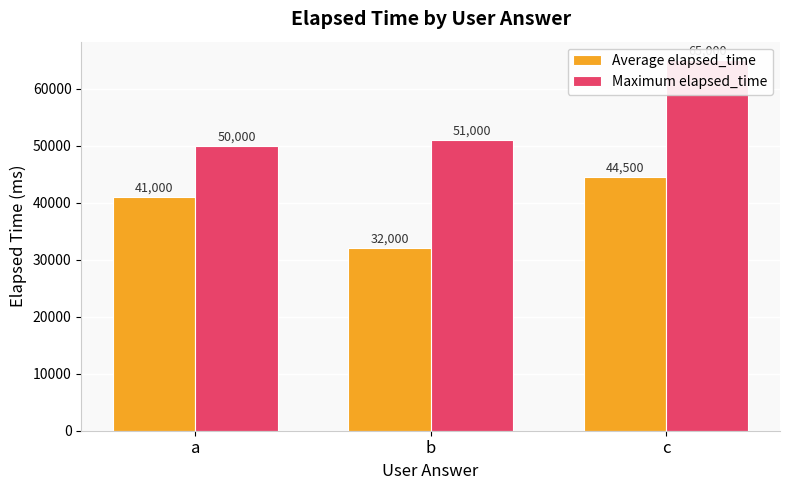

The value of Average elapsed_time at b is 32000. True or false?

True